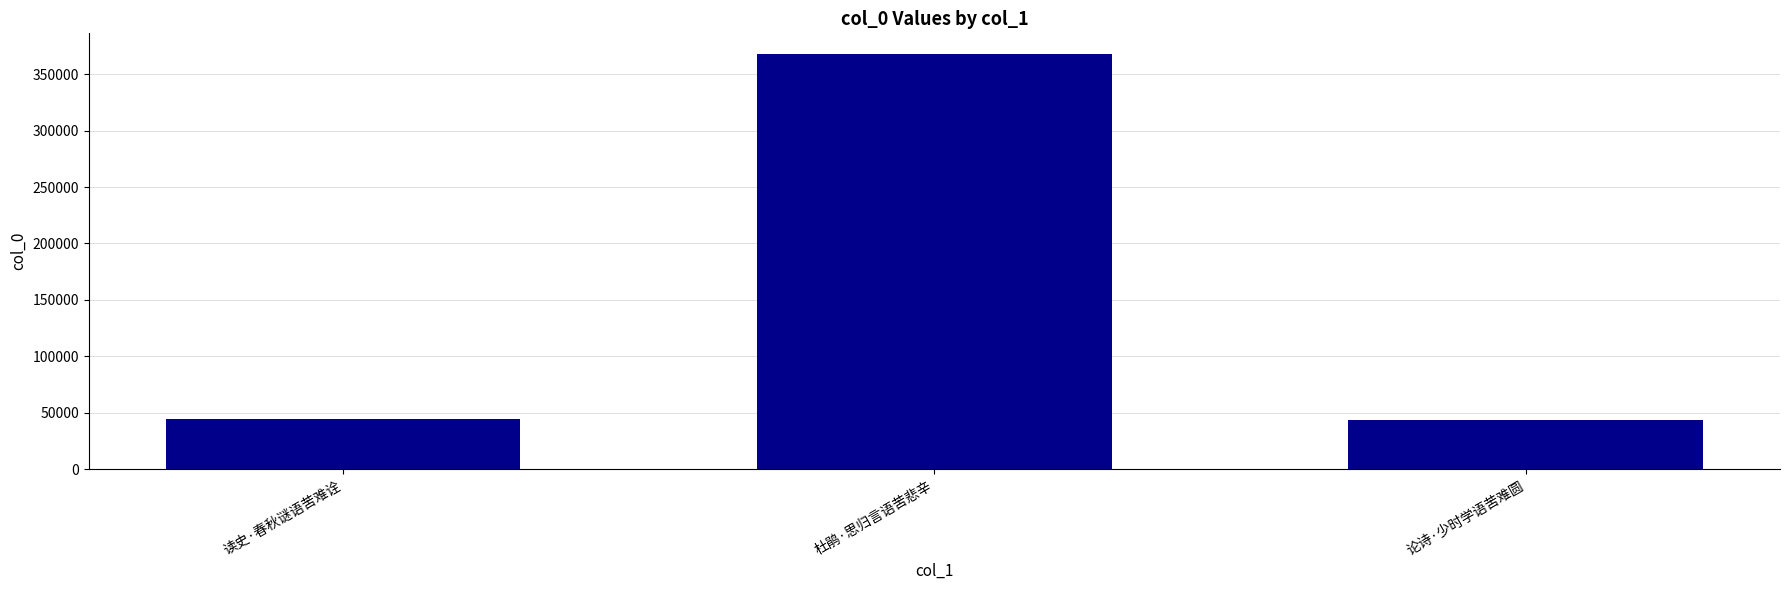

What is the sum of the values at 读史·春秋谜语苦难诠 and 杜鹃·思归言语苦悲辛?

412408